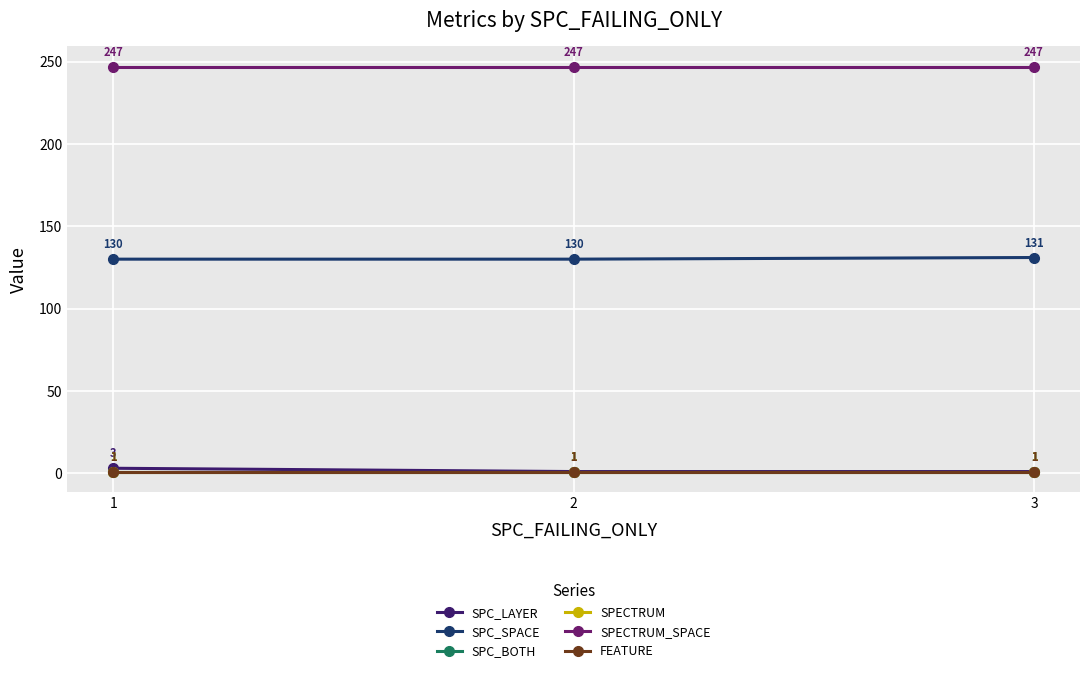

Is the value of SPECTRUM at 2 greater than the value of SPC_BOTH at 1?

No